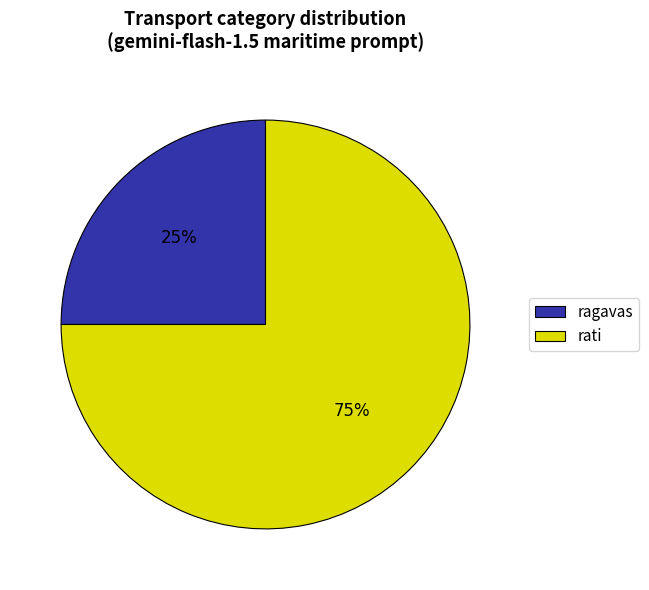

What is the ratio of the value at ragavas to the value at rati?

0.3